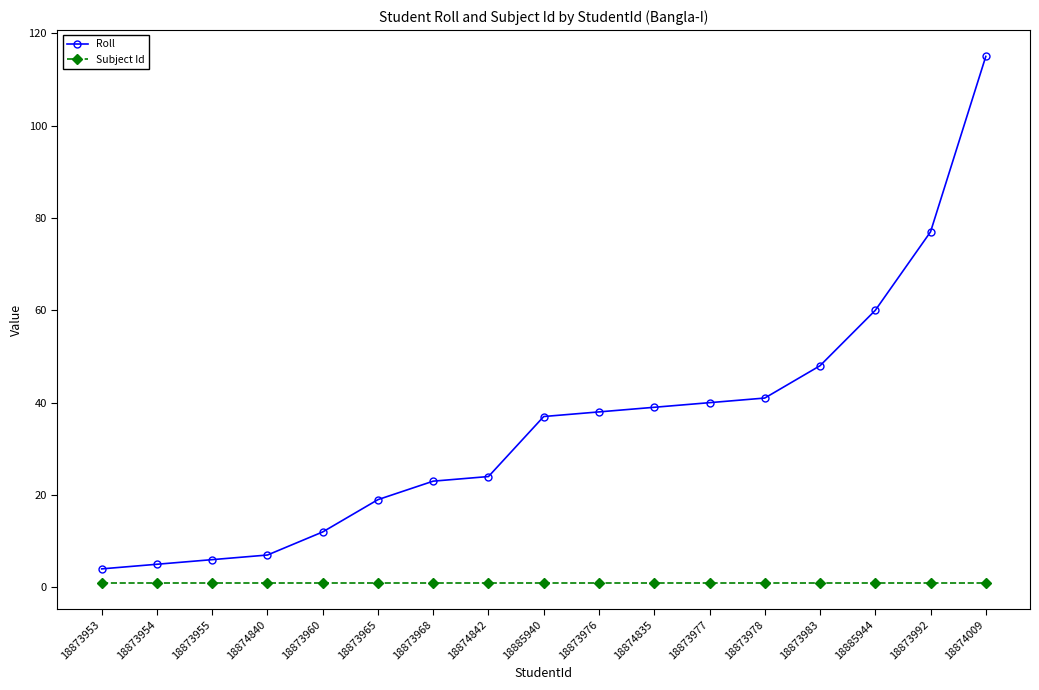

True or false: Roll and Subject Id cross at least once.

False